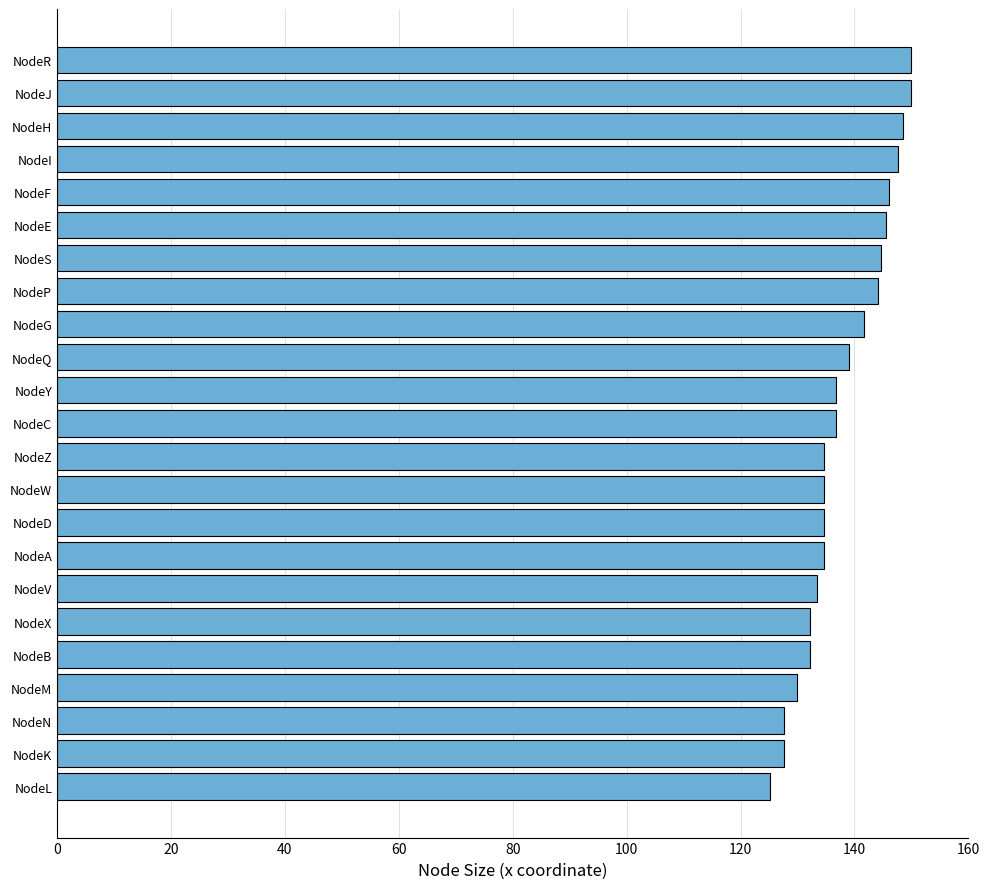

How many categories are shown in the chart?

23